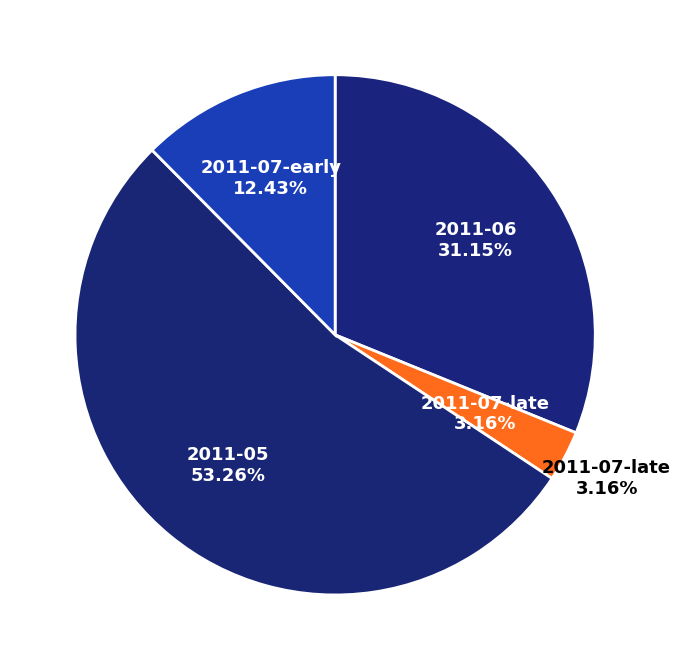

Does 30 account for over 50% of the chart?

No